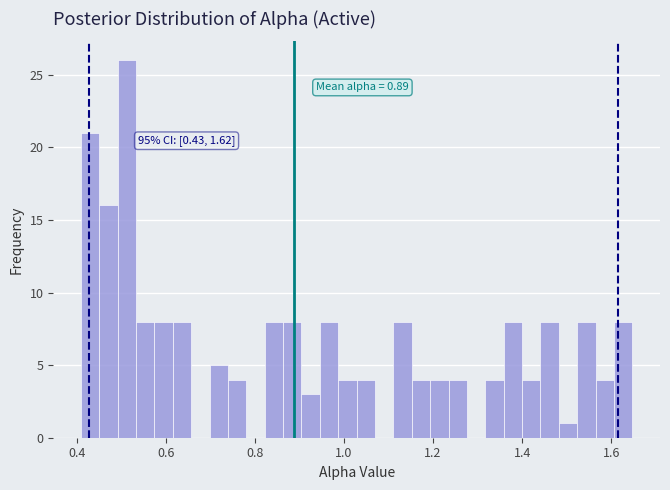

Around what value on the x-axis is the tallest bar? Give the approximate position of its centre, as read against the axis.

0.52